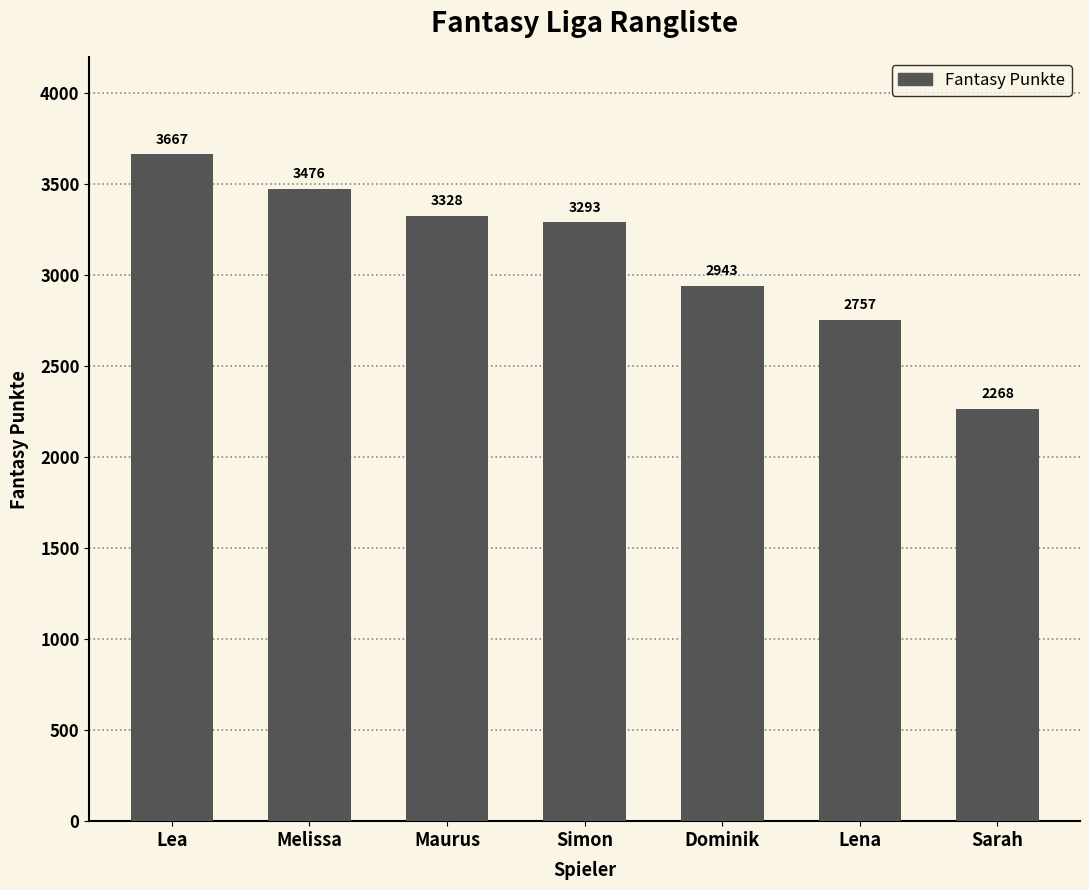

Reading left to right, list all the values displayed in this chart.

Lea=3667	Melissa=3476	Maurus=3328	Simon=3293	Dominik=2943	Lena=2757	Sarah=2268